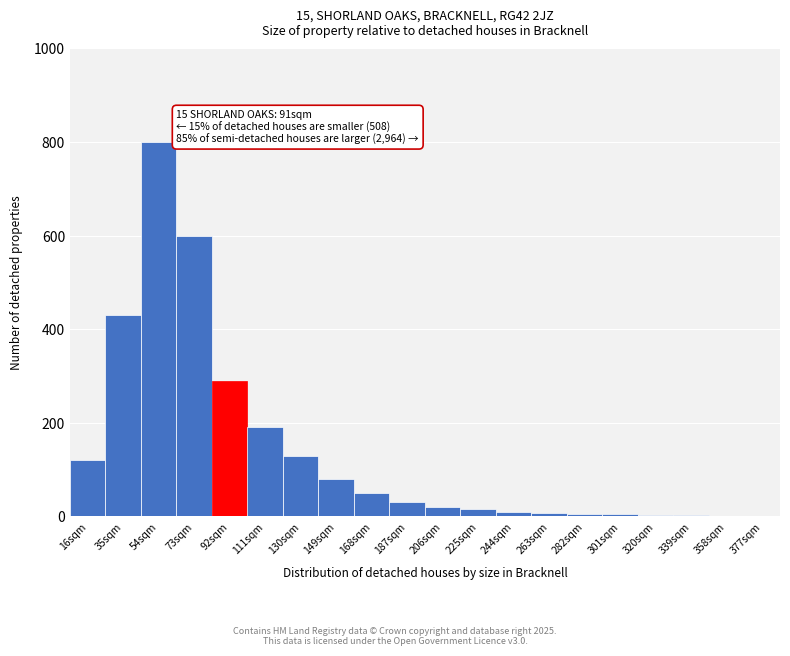

At which label is the value closest to 400?

35sqm